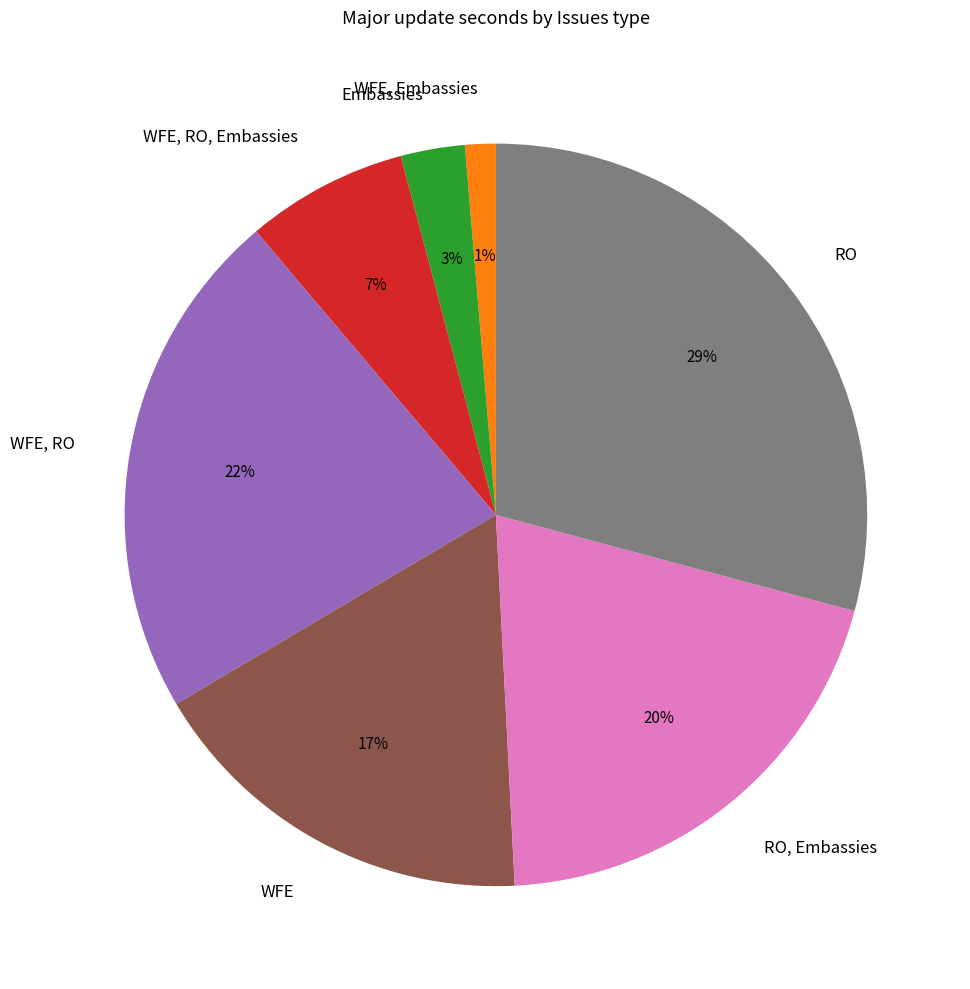

The Embassies slice represents 3% of the pie. True or false?

True